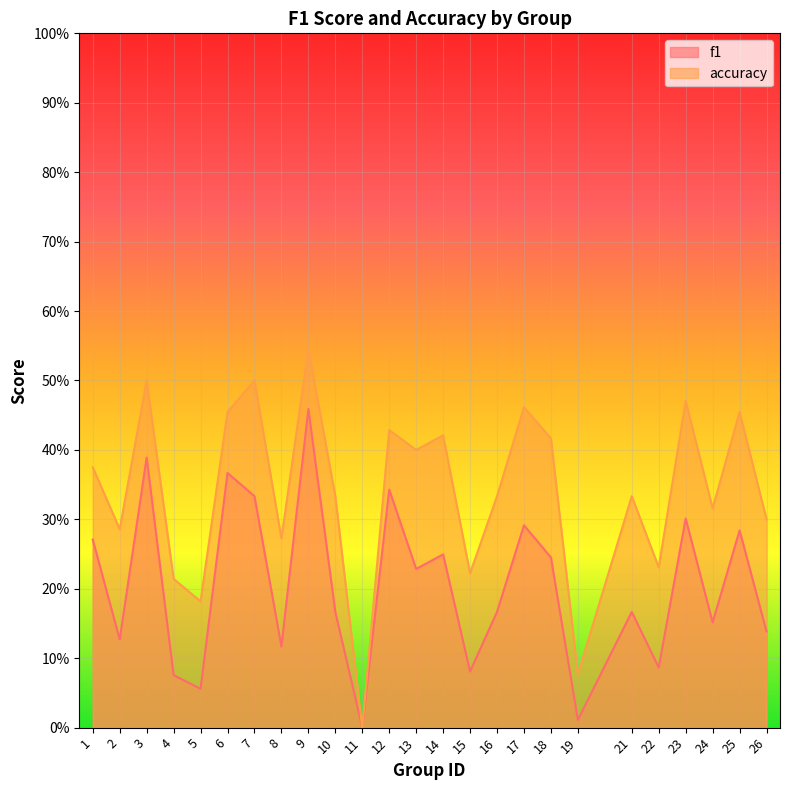

What is the difference between the highest and lowest values at 18?

0.2